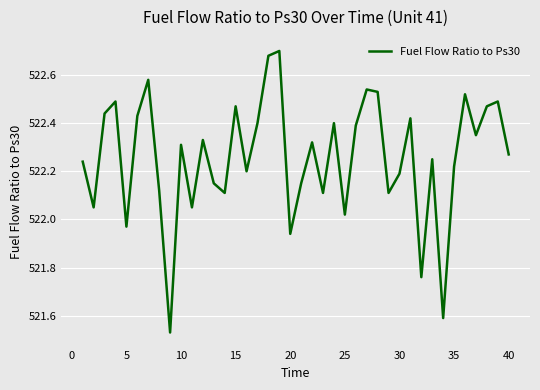

What is the difference between the maximum and minimum values?

1.2